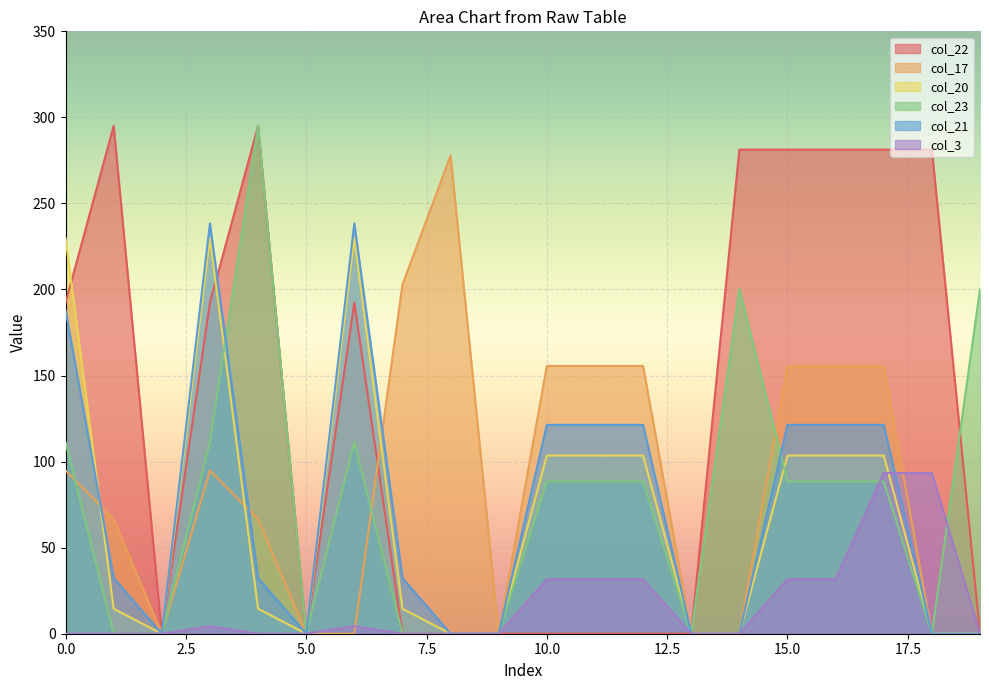

True or false: col_21 has a value of 32.4 at 1.

True